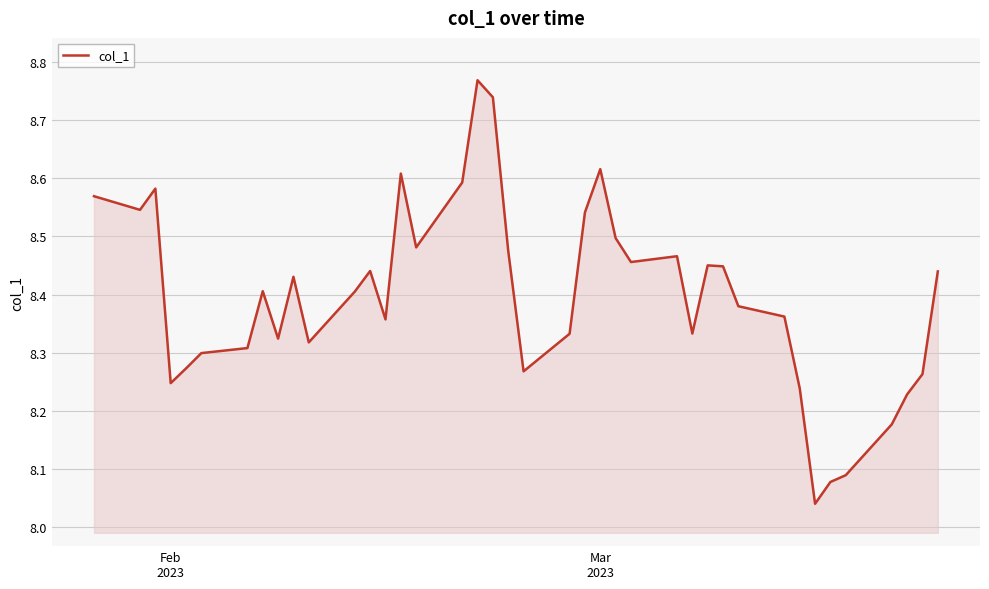

Does the chart have visible grid lines?

Yes